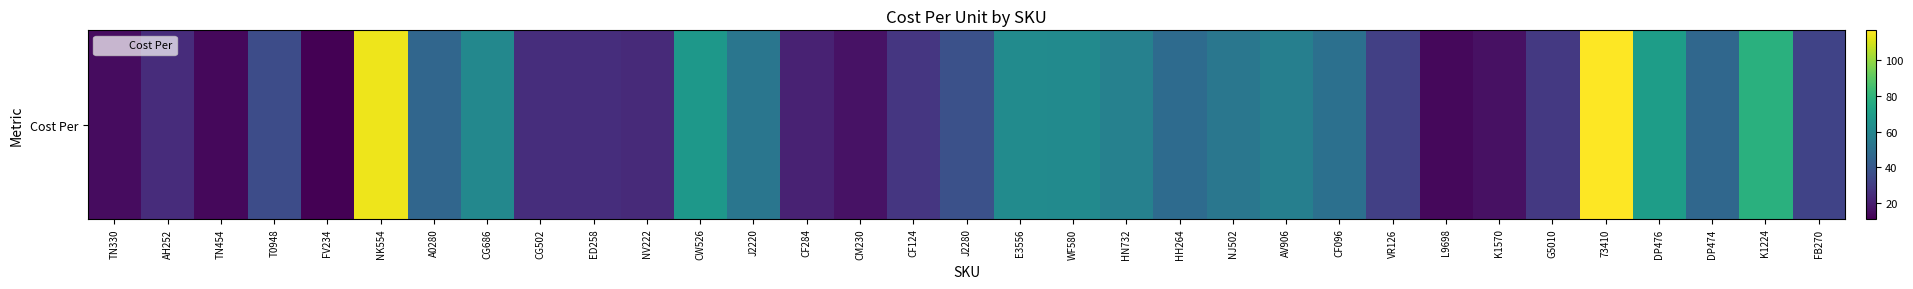

What is the difference between the maximum and second lowest values?

103.5